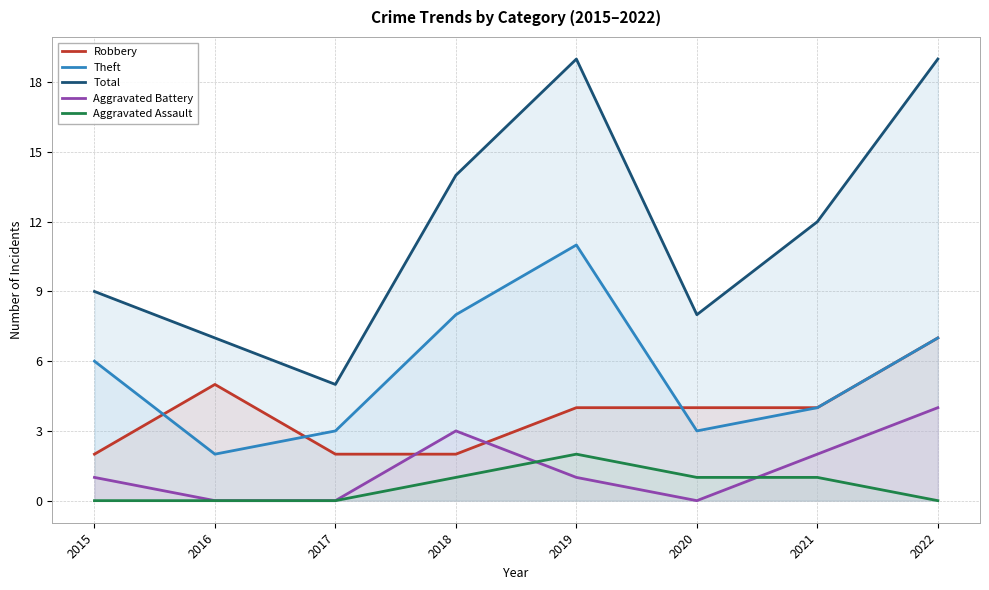

Where is the first local maximum for Theft?

2019